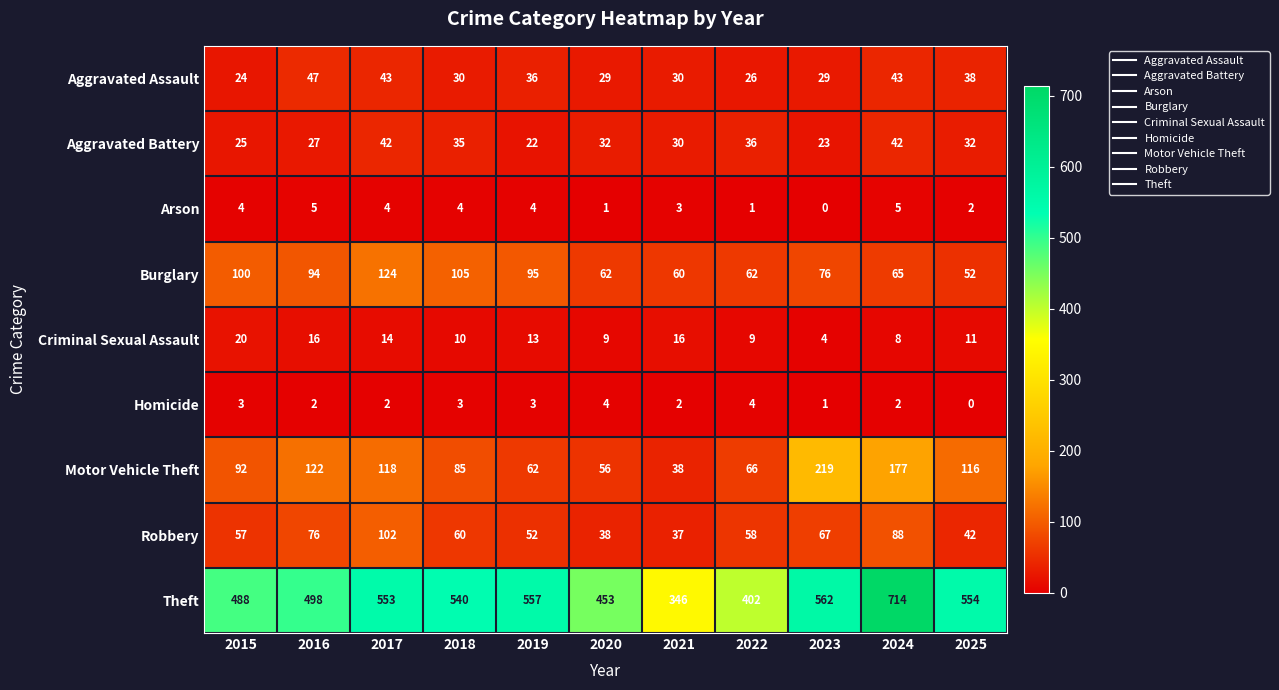

Rank the series at 2015 from lowest to highest value.

Homicide, Arson, Criminal Sexual Assault, Aggravated Assault, Aggravated Battery, Robbery, Motor Vehicle Theft, Burglary, Theft